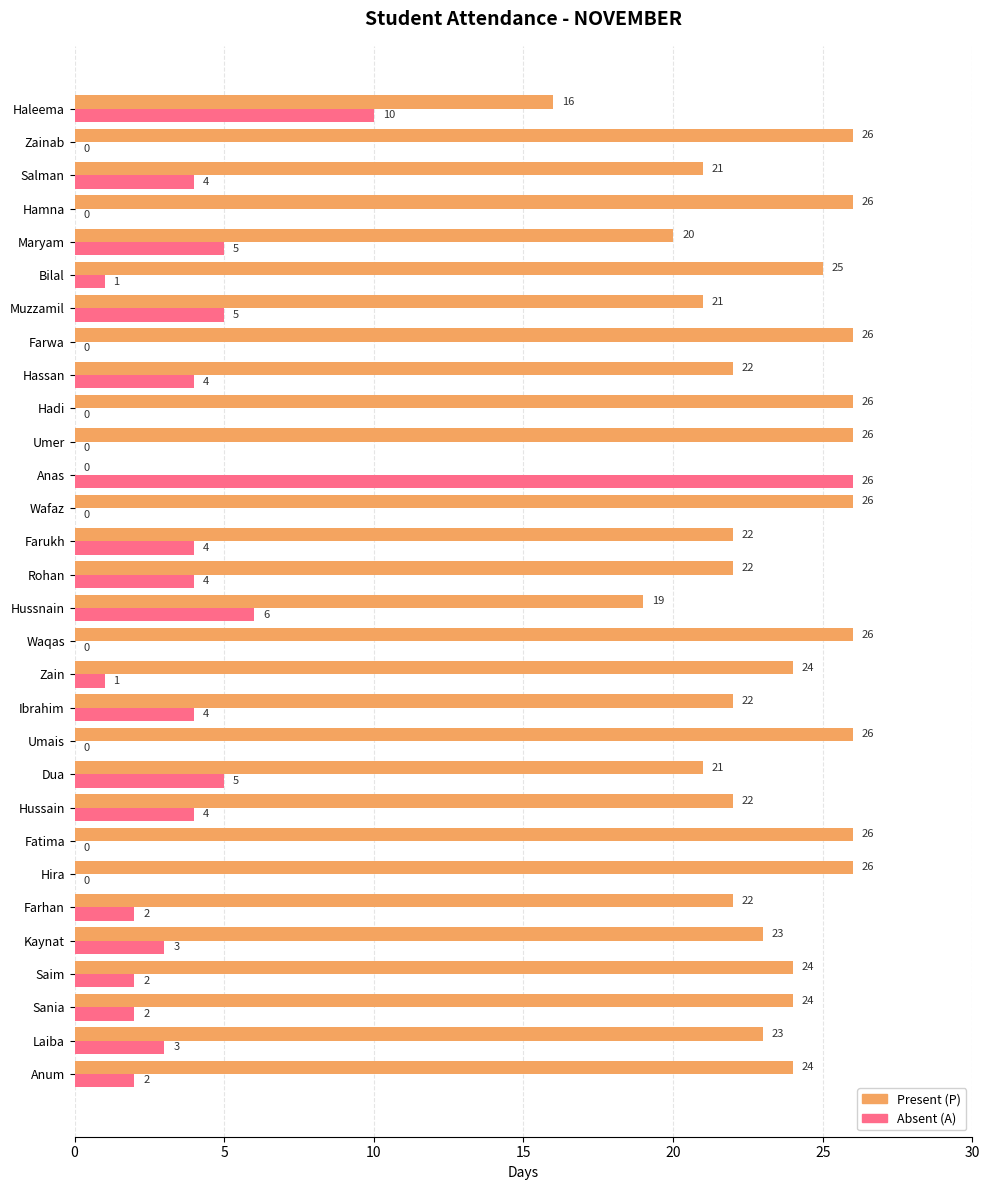

Is it true that Absent (A) equals 3 at Dua?

False